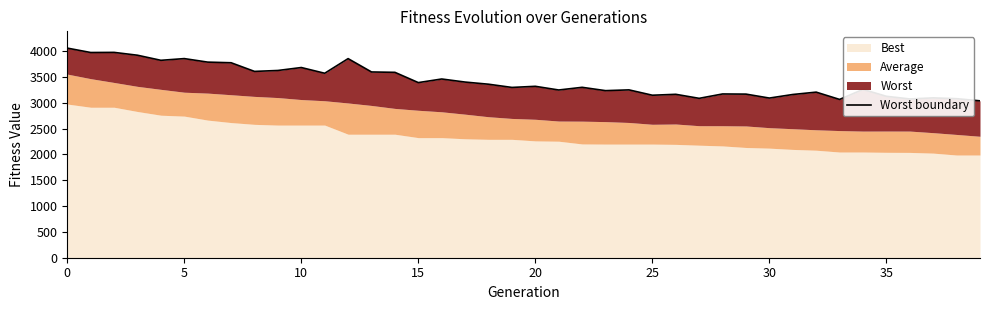

The chart shows a value of 4595.4 at 30. True or false?

False